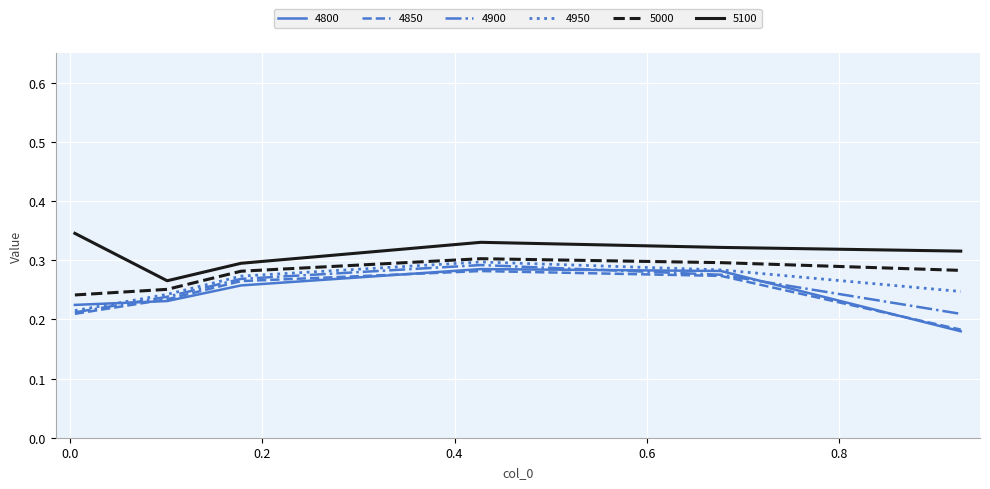

True or false: 5000 and 4950 intersect in this chart.

False